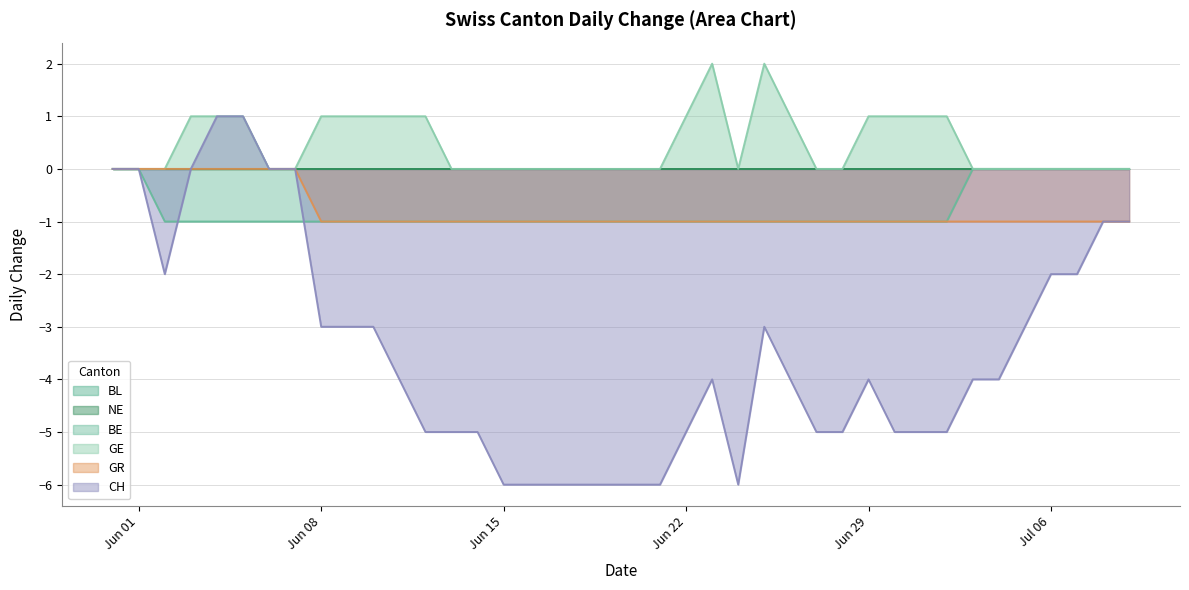

At how many categories does at least one series exceed -4?

40